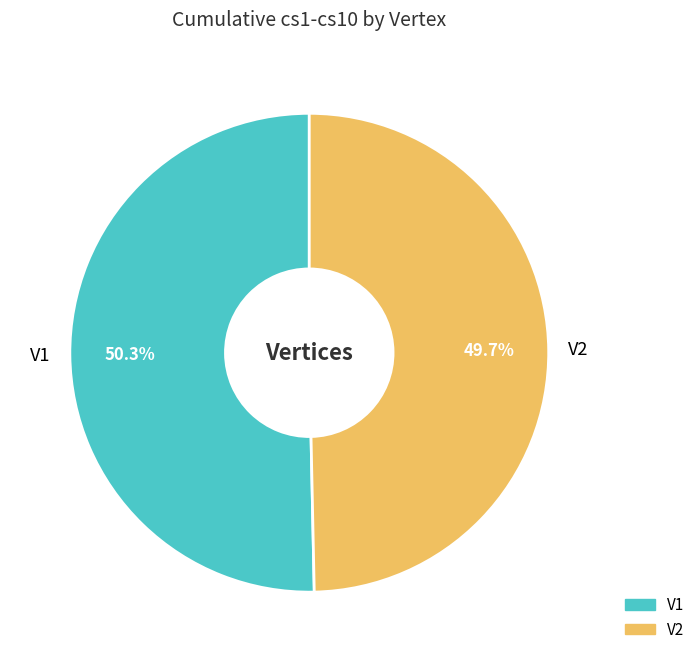

Is it true that V2 is 50% of the pie?

True